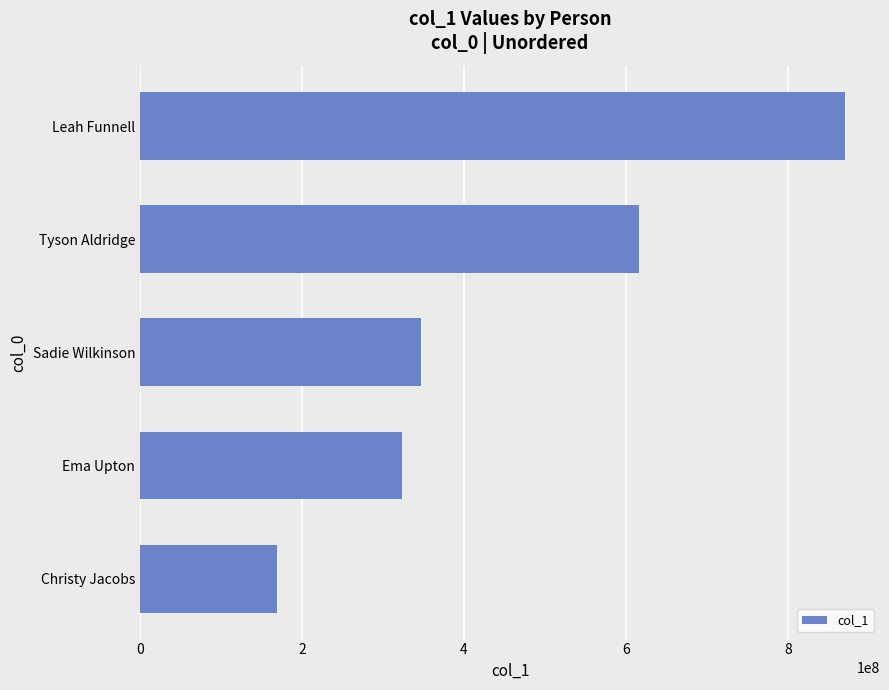

What is the average value?

464875939